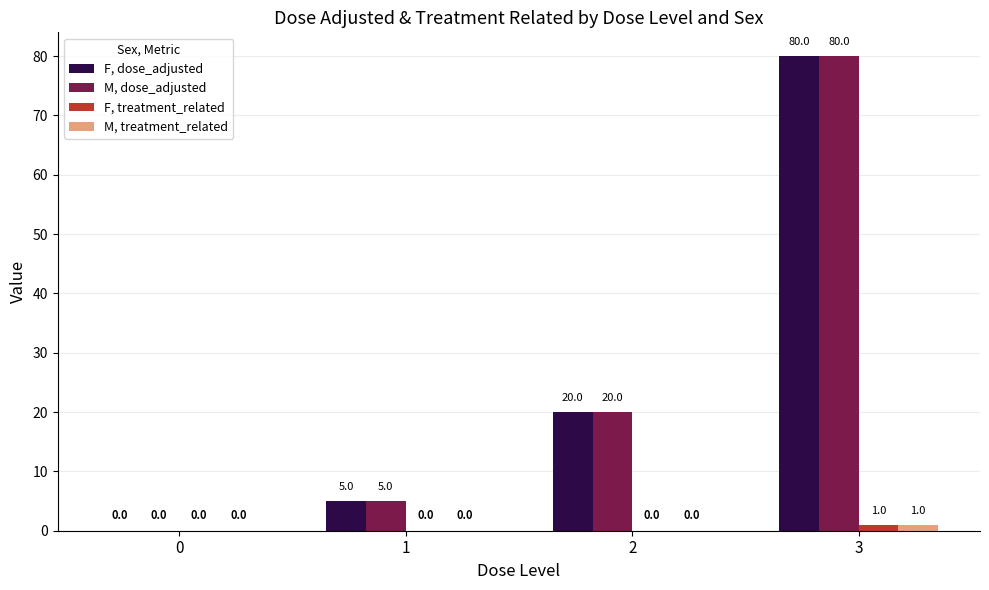

Reading right to left, extract all data points from this chart.

F, dose_adjusted: 80	20	5	0
M, dose_adjusted: 80	20	5	0
F, treatment_related: 1	0	0	0
M, treatment_related: 1	0	0	0